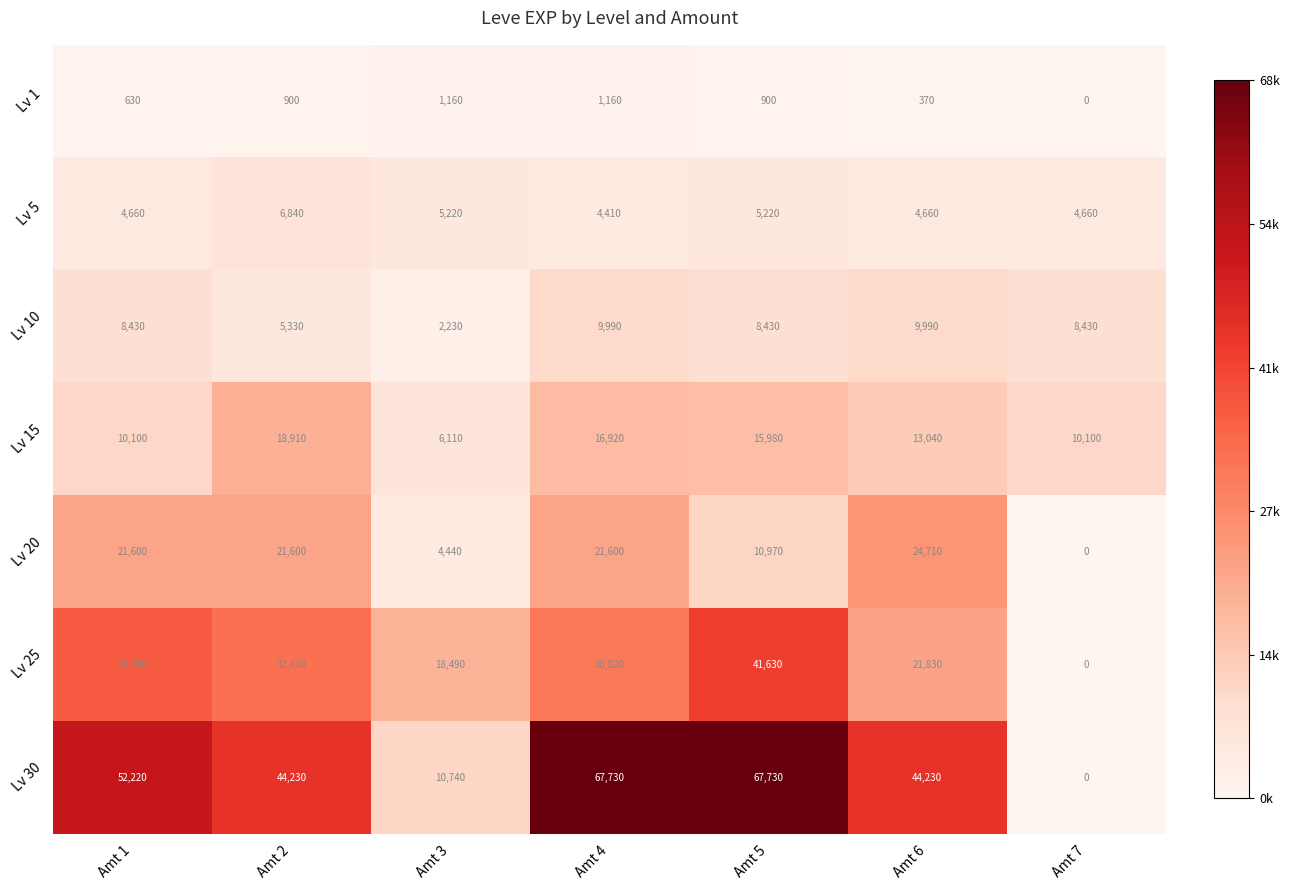

How many Lv 5 values are between 4660 and 5220?

5